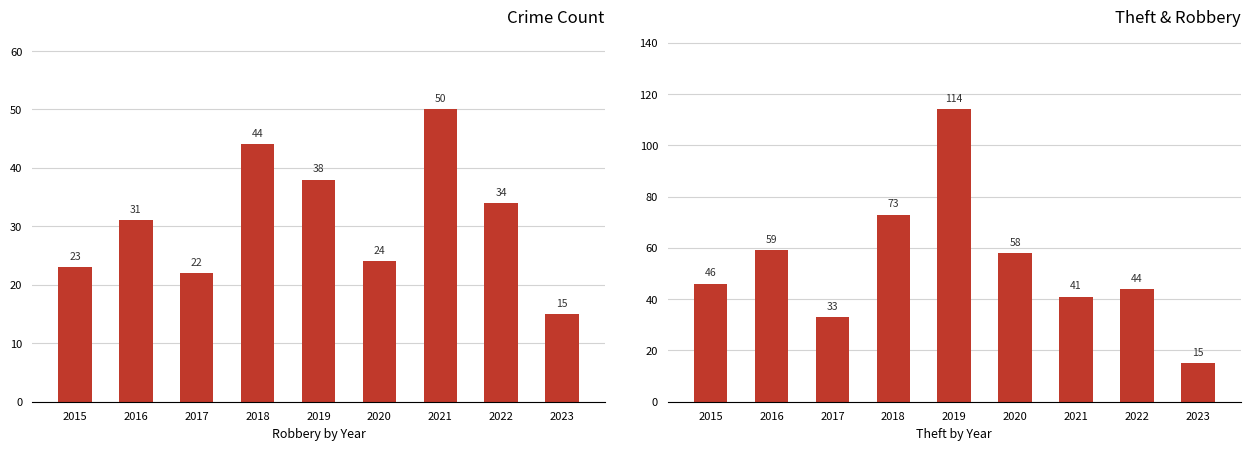

What is the difference between the Robbery values at 2022 and 2023?

19